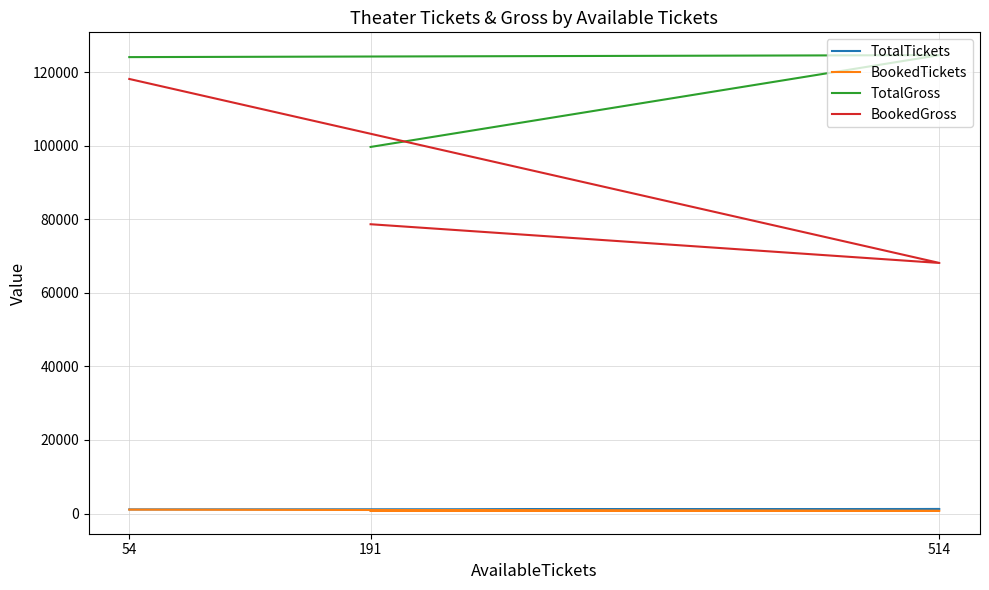

How many data points in BookedTickets are less than 728?

1